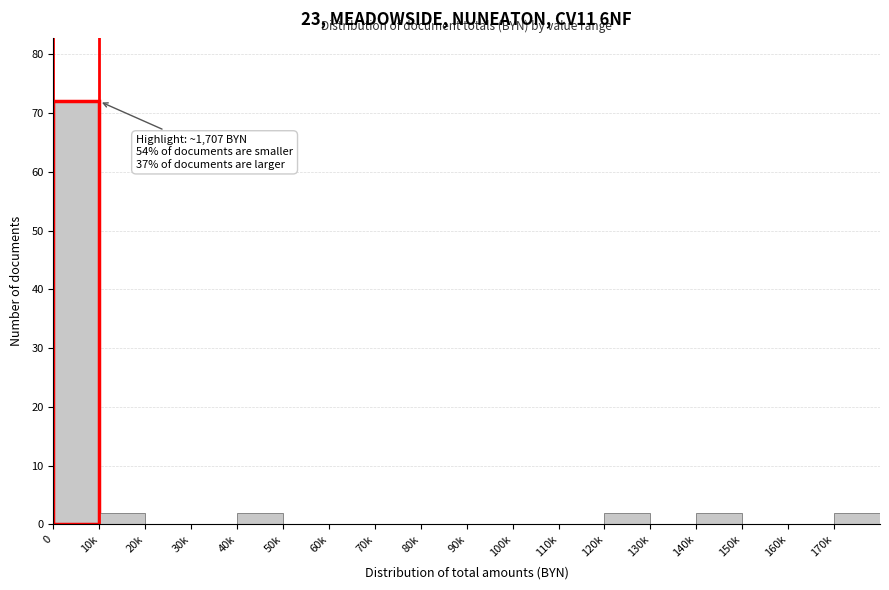

Reading left to right, what are all the values shown in this chart?

0=72	10k=2	20k=0	30k=0	40k=2	50k=0	60k=0	70k=0	80k=0	90k=0	100k=0	110k=0	120k=2	130k=0	140k=2	150k=0	160k=0	170k=2